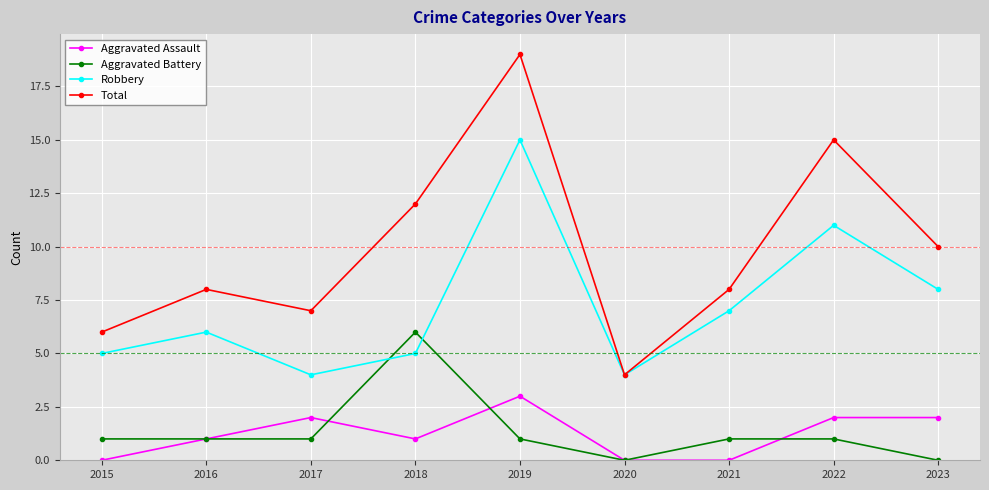

At which label does Aggravated Assault reach its peak?

2019